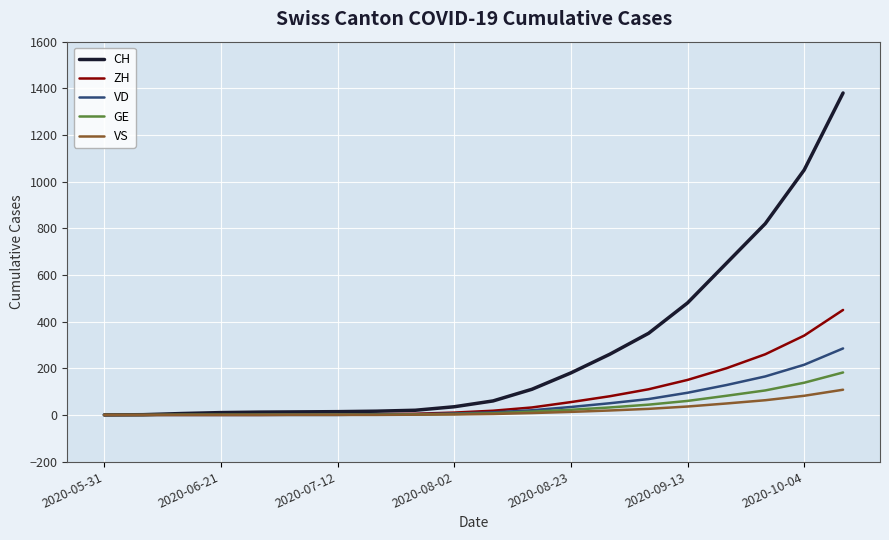

What are all the series names shown in the legend?

CH, ZH, VD, GE, VS